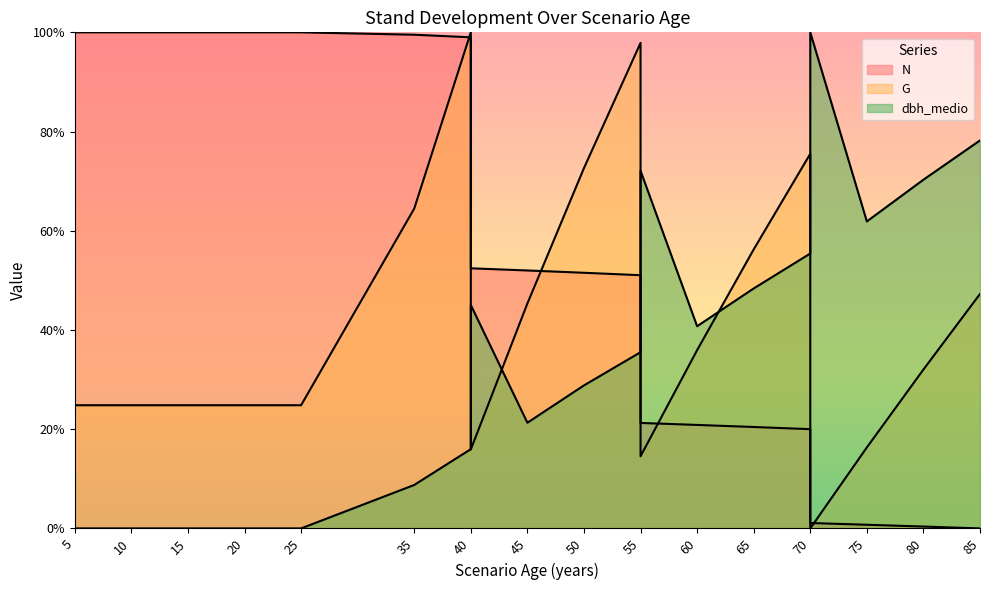

True or false: dbh_medio has more than 0 interior local peaks.

True